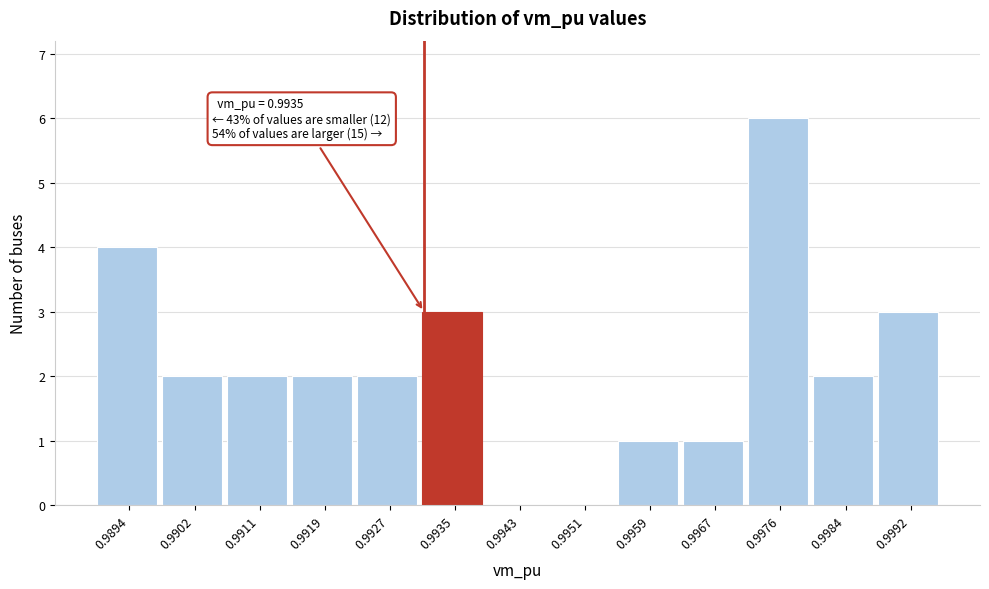

Reading left to right, extract all data points from this chart.

0.9894=4	0.9902=2	0.9911=2	0.9919=2	0.9927=2	0.9935=3	0.9943=0	0.9951=0	0.9959=1	0.9967=1	0.9976=6	0.9984=2	0.9992=3